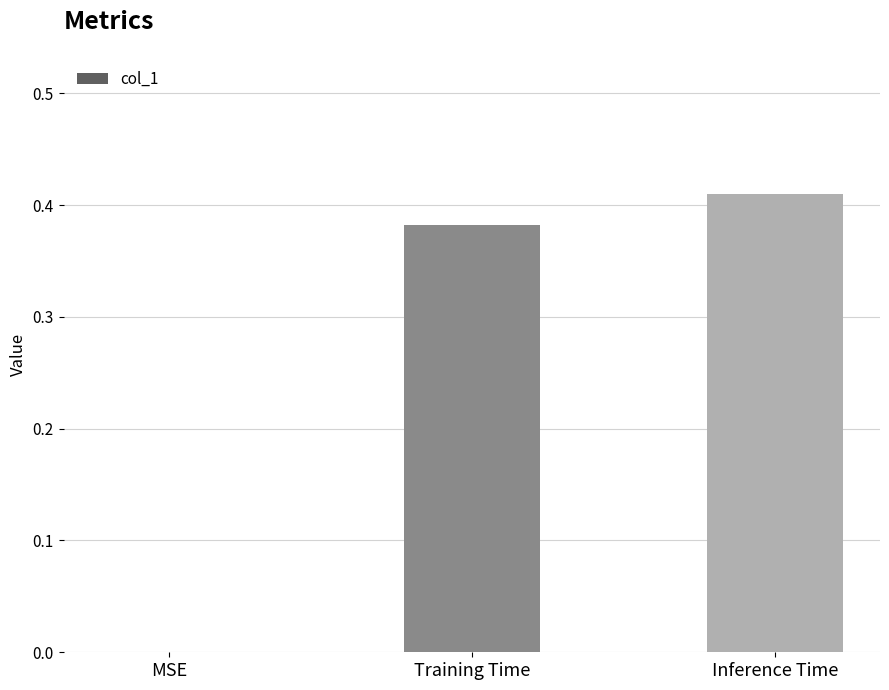

What is the average value?

0.3